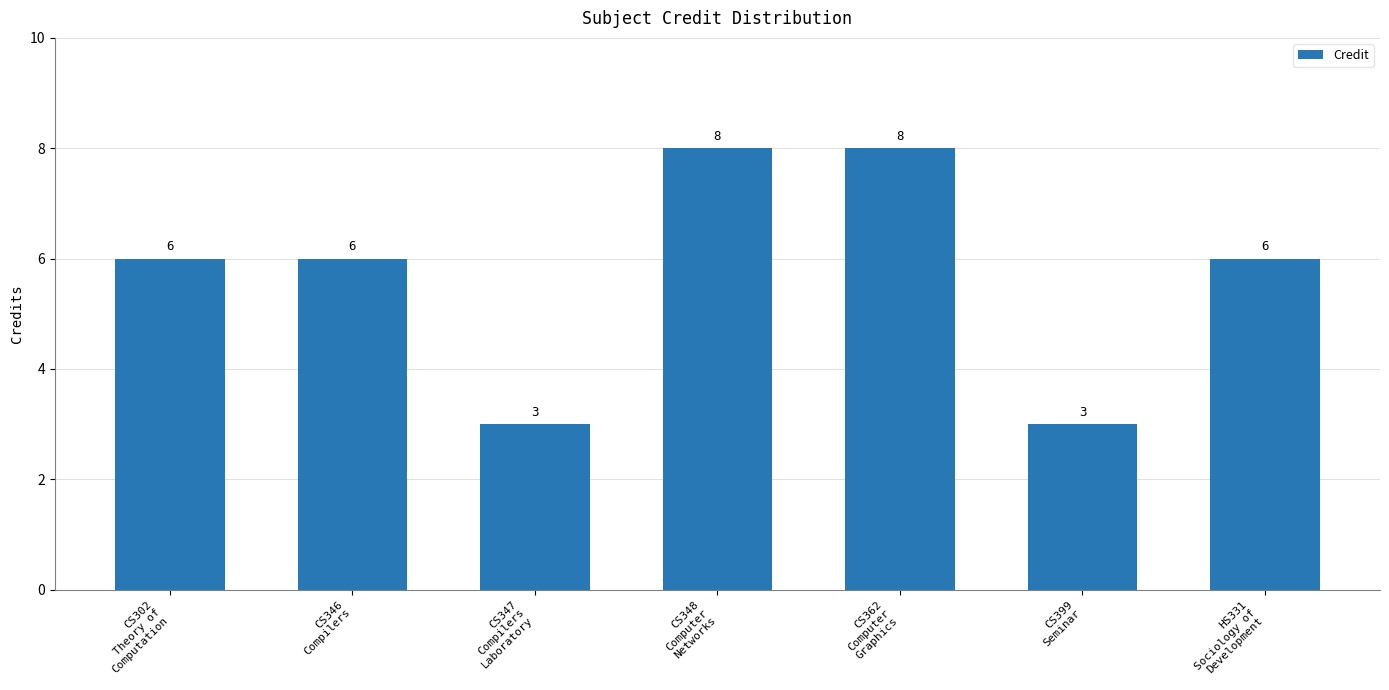

What position from the right is CS362
Computer
Graphics?

3